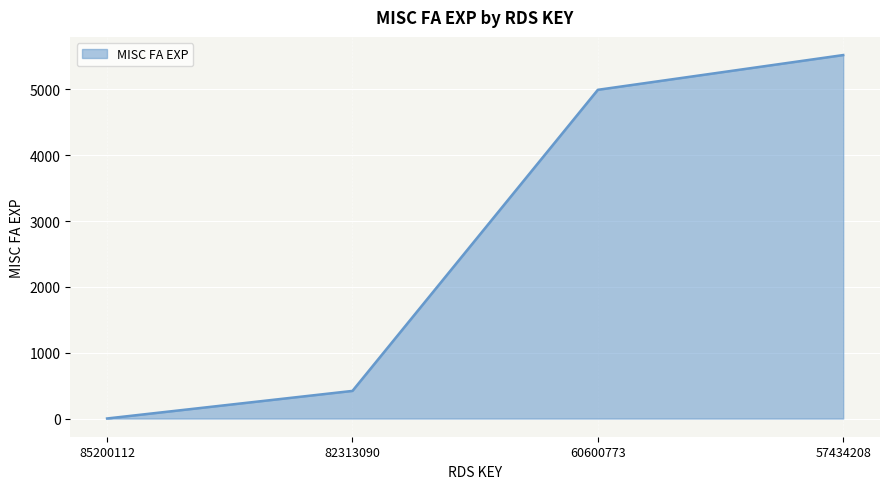

The value at 60600773 is 4995. True or false?

True